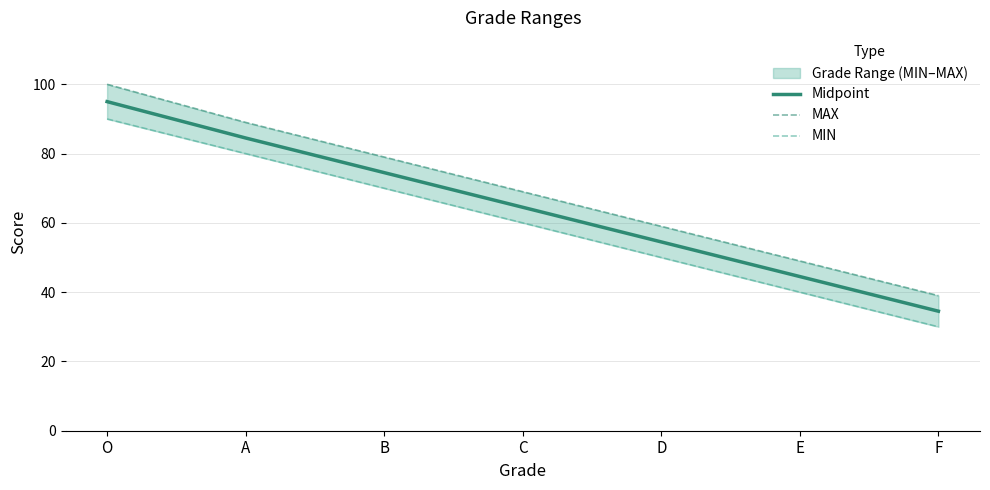

True or false: MIN and MAX cross at least once.

False